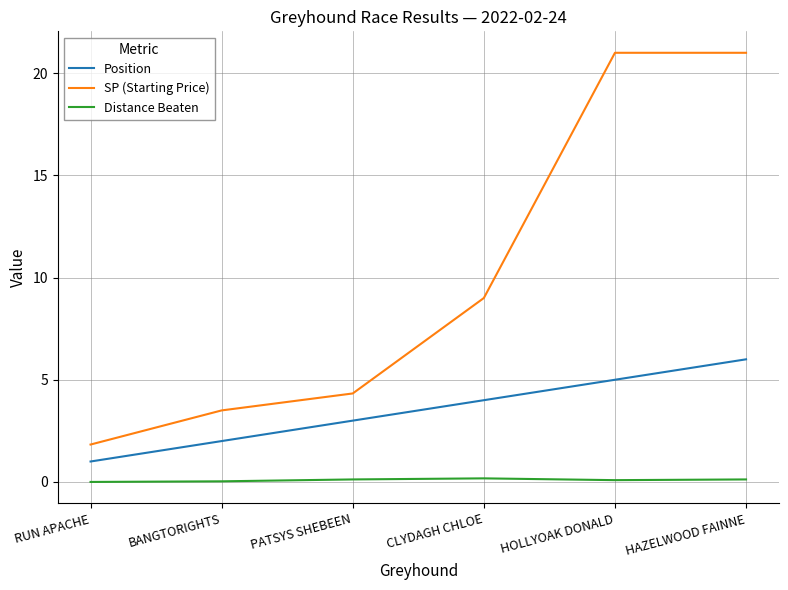

Rank the series by their maximum value, from highest to lowest.

SP (Starting Price), Position, Distance Beaten